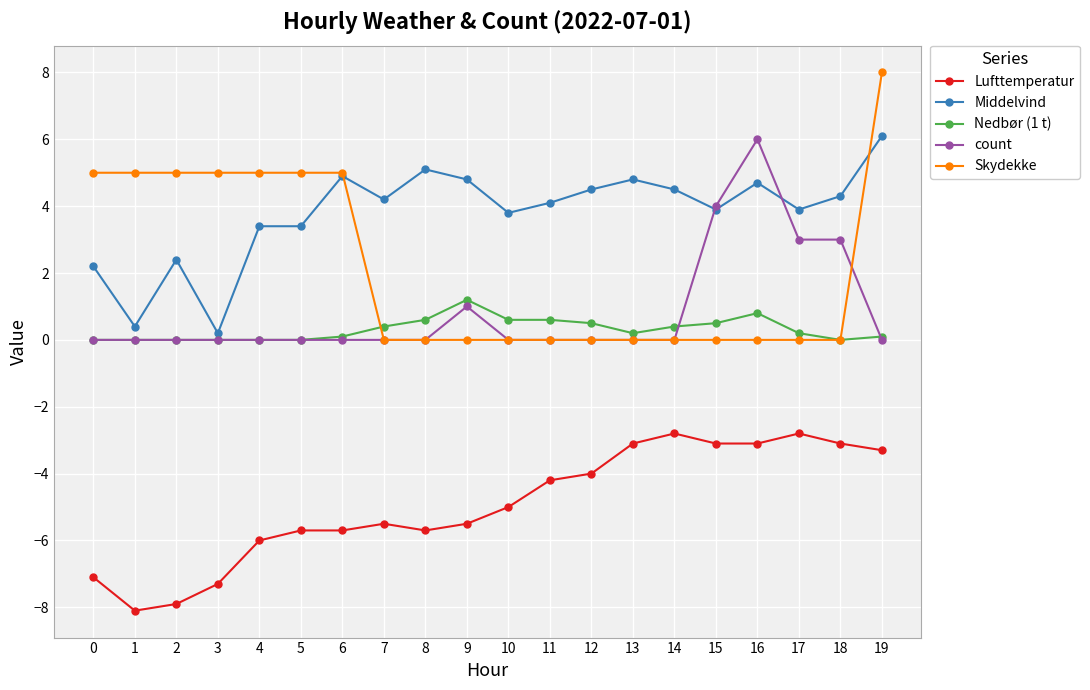

Which category has the highest value across all series?

19